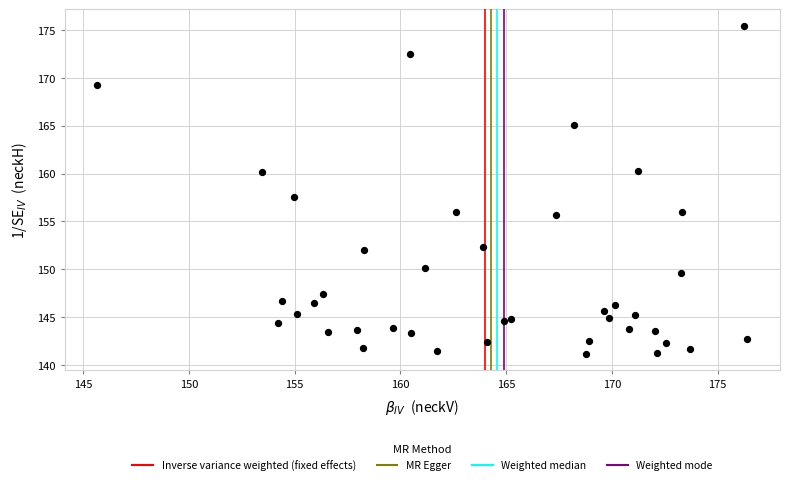

What is the range of X values (max minus min)?

30.7